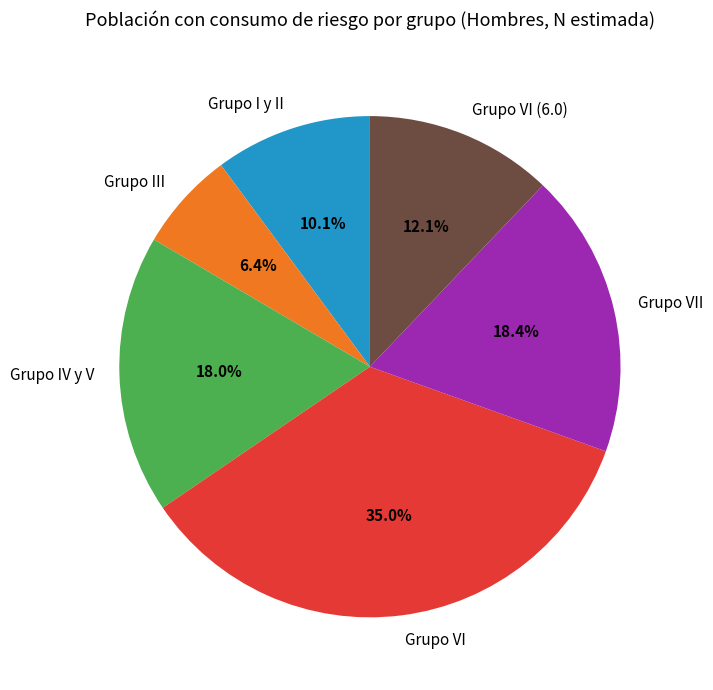

To the nearest percent, what is the average slice percentage?

17%